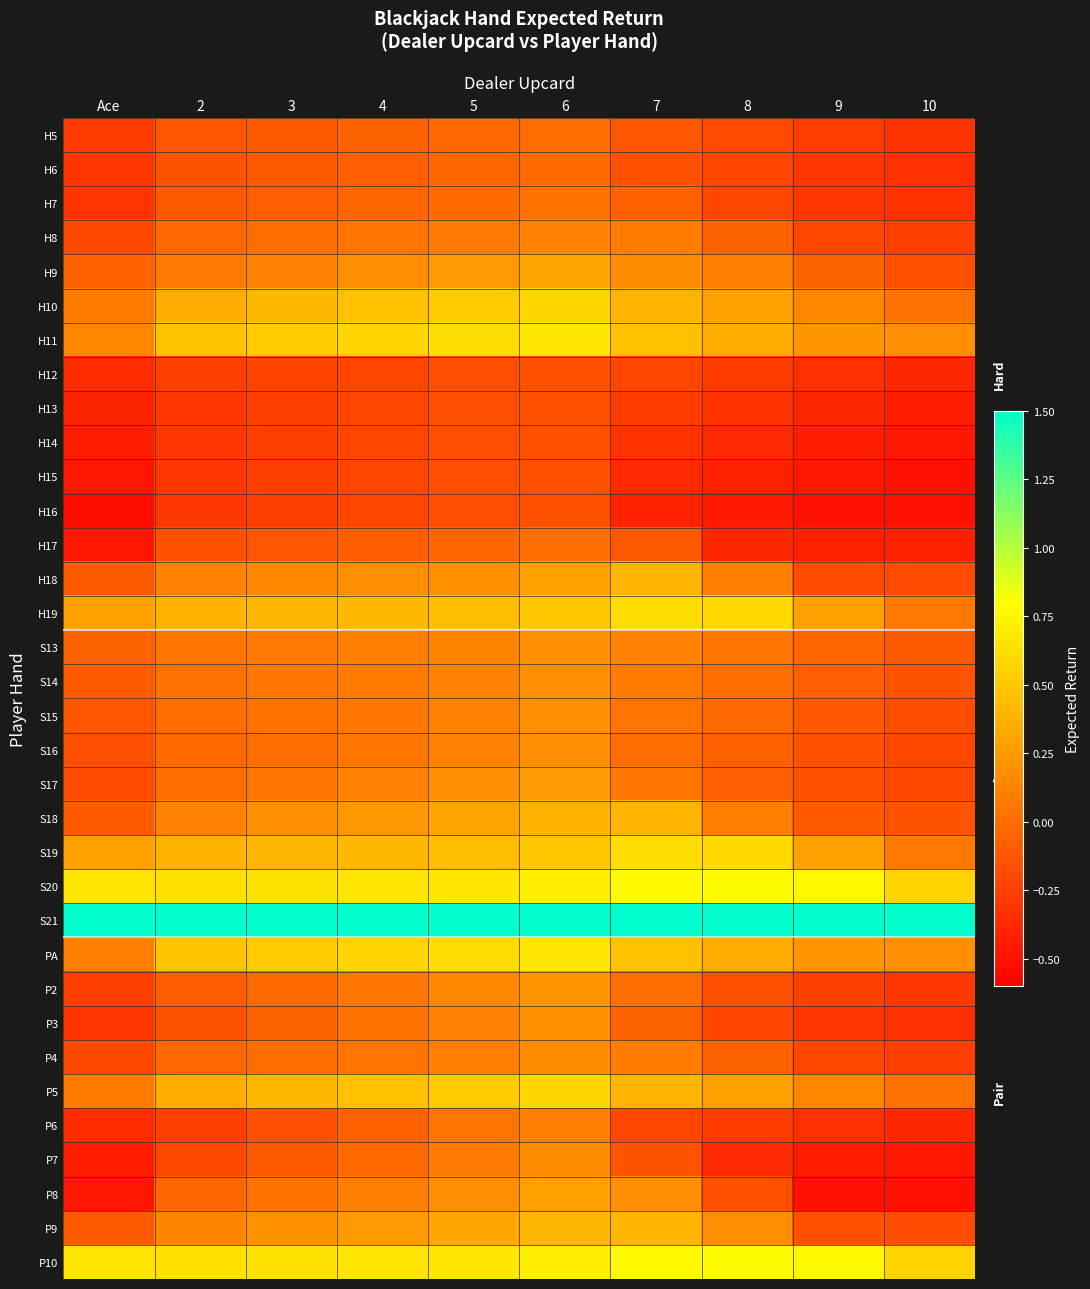

Rank the series at 2 from highest to lowest value.

S21, S20, P10, PA, H11, H19, S19, H10, P5, P9, H18, S18, H9, S13, S14, S15, S17, S16, H8, P4, P8, P2, H7, H5, P3, H6, H17, P7, H12, P6, H13, H14, H15, H16